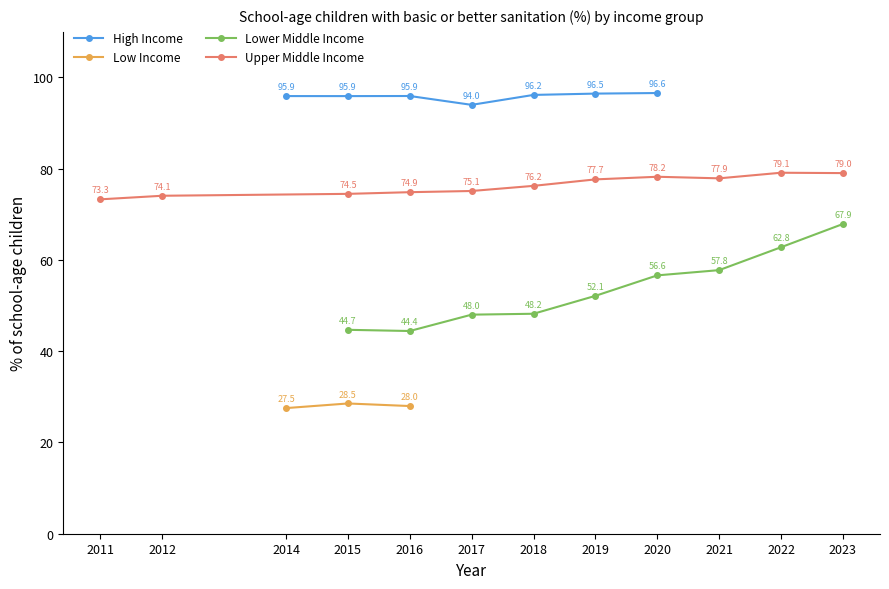

Is the value of lower_middle_income at 2019 greater than the value of low_income at 2015?

Yes